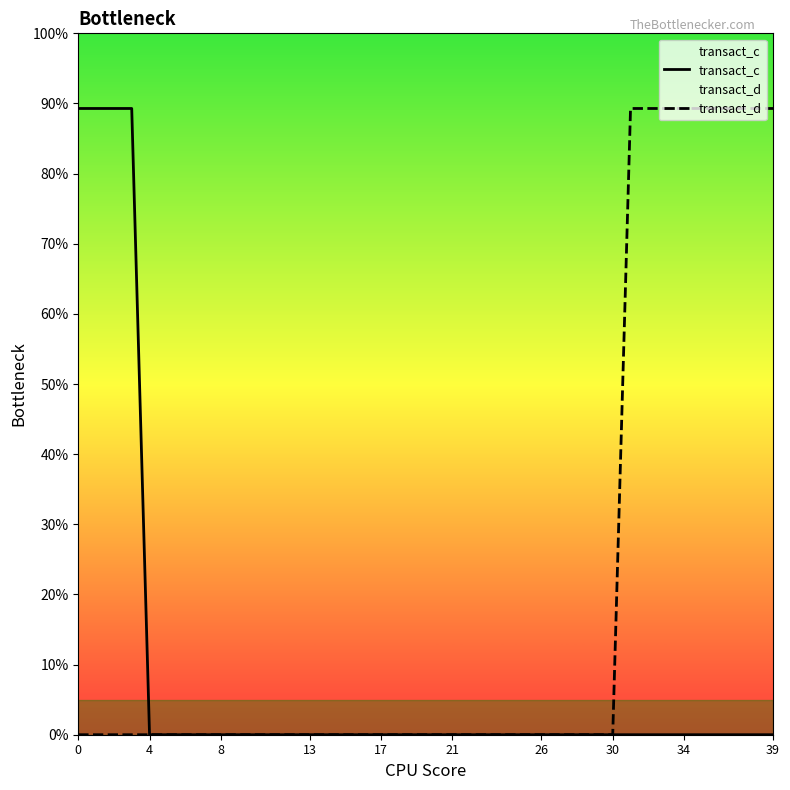

The transact_c series shows 0.0 at 39. True or false?

True